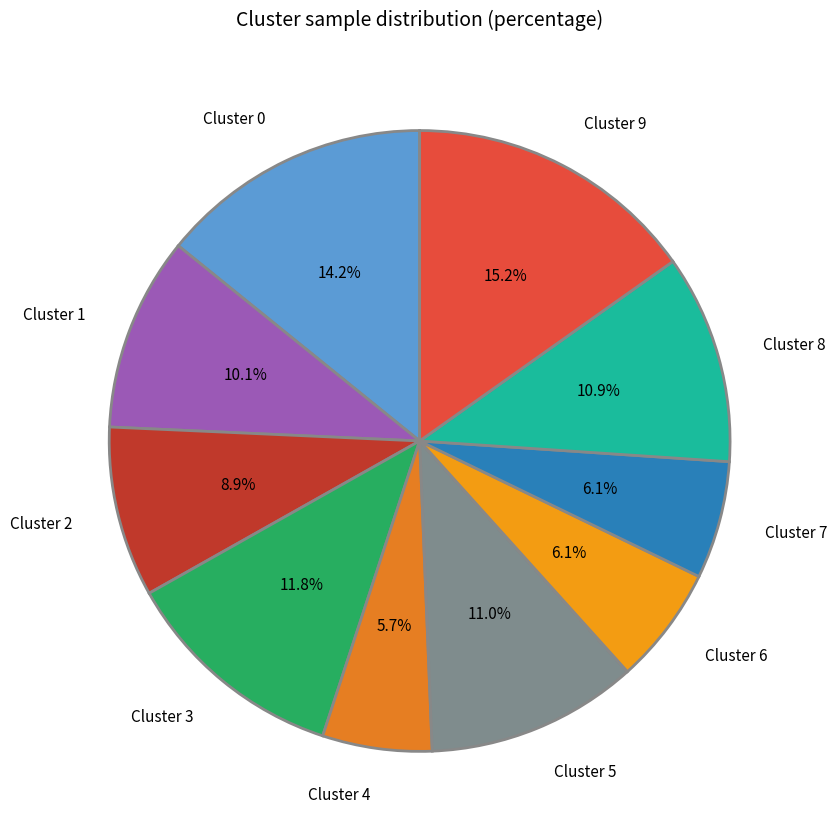

To the nearest percent, what is the average slice percentage?

10%